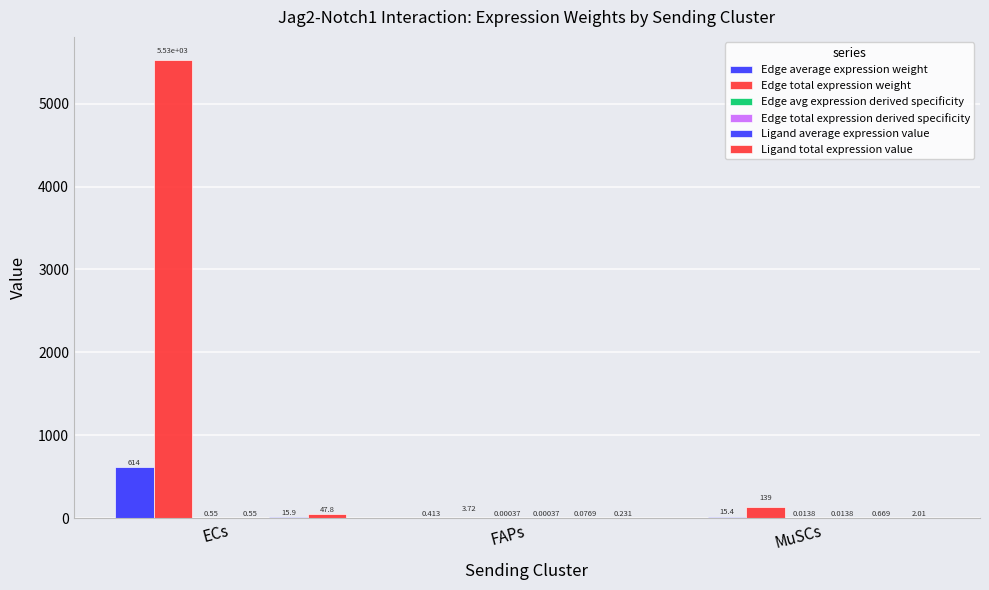

Count the number of data series in this chart.

6